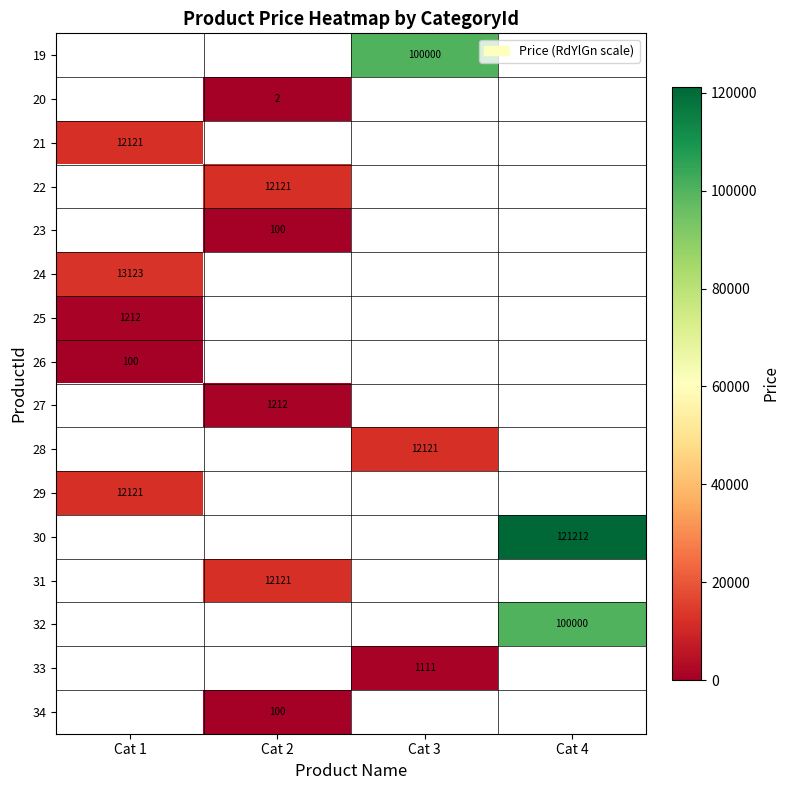

How many values in row_2 are above zero?

1